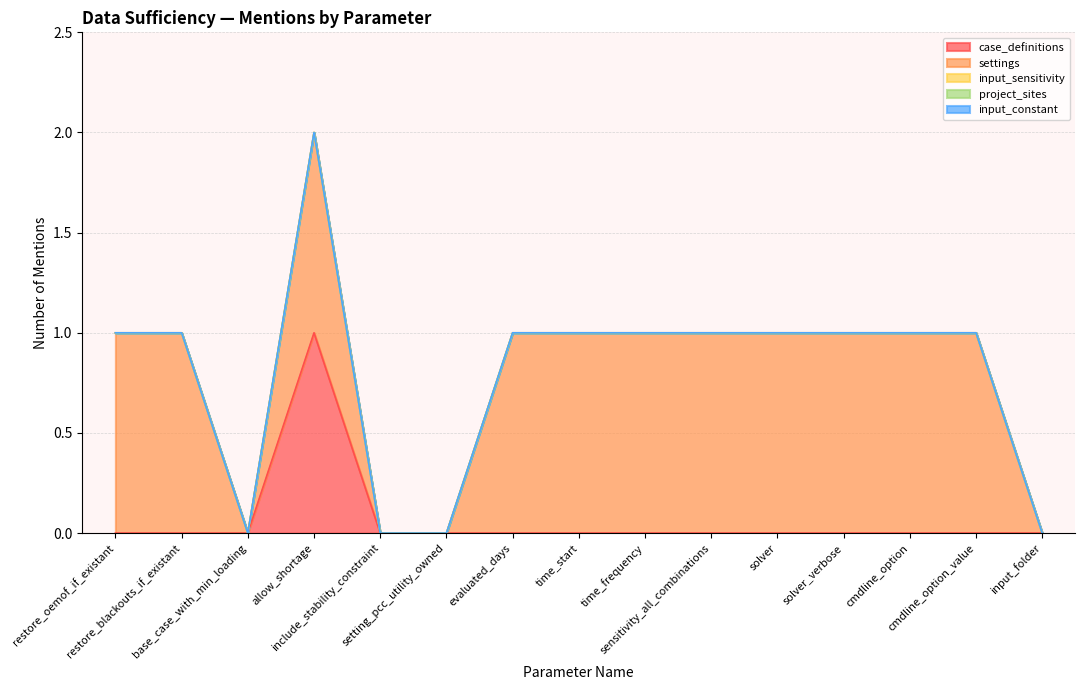

Reading left to right, what are all the values shown in this chart?

case_definitions: 0	0	0	1	0	0	0	0	0	0	0	0	0	0	0
settings: 1	1	0	1	0	0	1	1	1	1	1	1	1	1	0
input_sensitivity: 0	0	0	0	0	0	0	0	0	0	0	0	0	0	0
project_sites: 0	0	0	0	0	0	0	0	0	0	0	0	0	0	0
input_constant: 0	0	0	0	0	0	0	0	0	0	0	0	0	0	0